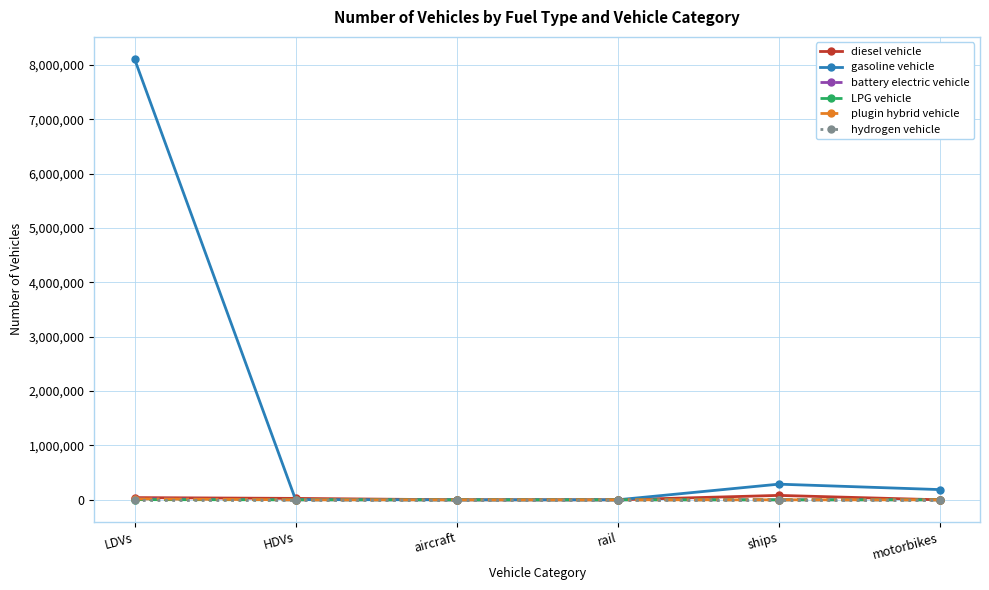

What is the sum of the plugin hybrid vehicle values at LDVs and HDVs?

17071.0